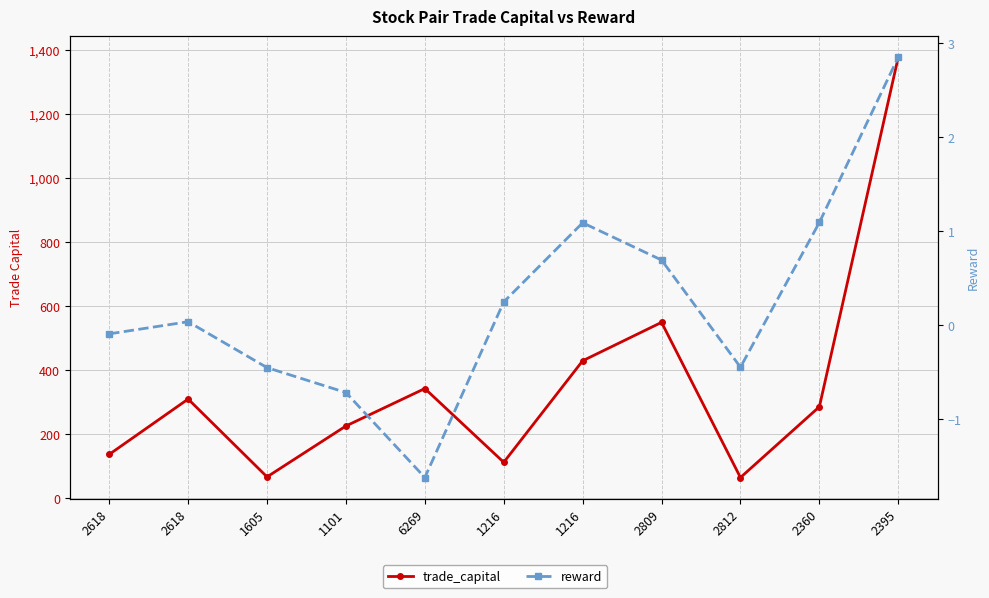

Reading right to left, extract all data points from this chart.

trade_capital: 2395=1377.9	2360=285.9	2812=64.9	2809=549.6	1216=429.5	1216=112.5	6269=342.8	1101=225.9	1605=66.9	2618=310.0	2618=137.2
reward: 2395=2.9	2360=1.1	2812=-0.5	2809=0.7	1216=1.1	1216=0.2	6269=-1.6	1101=-0.7	1605=-0.5	2618=0.0	2618=-0.1